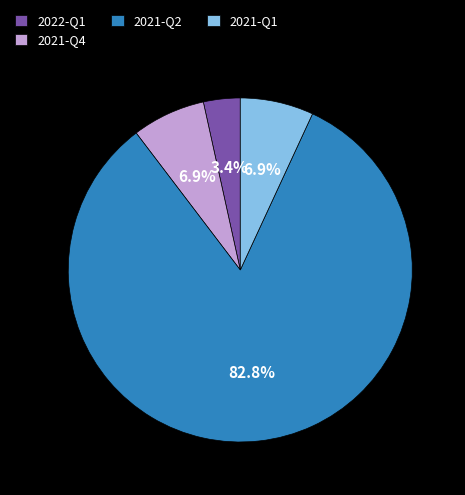

How many slices are in this pie chart?

4